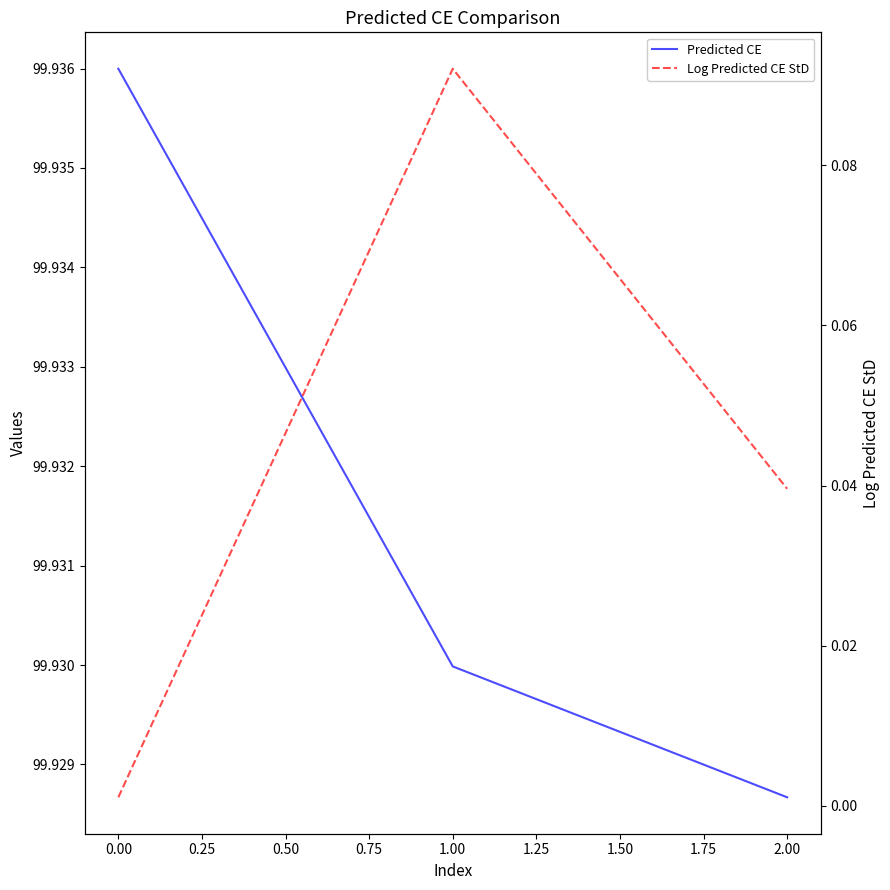

How many series are shown in this chart?

2